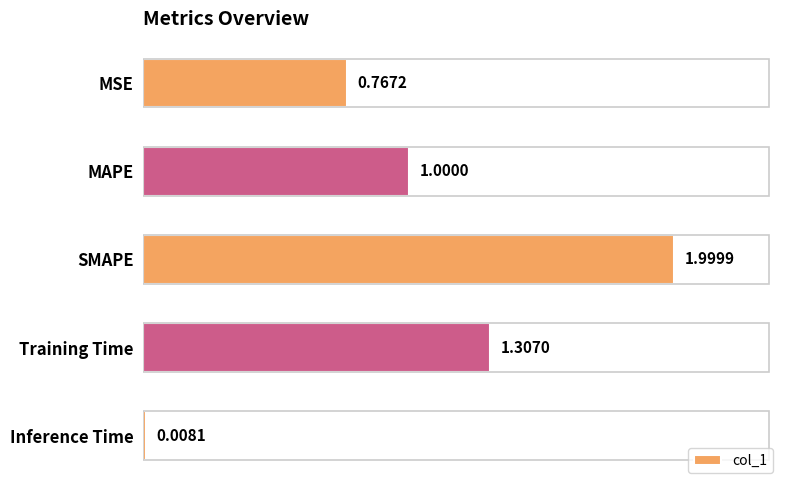

What is the average value?

1.0